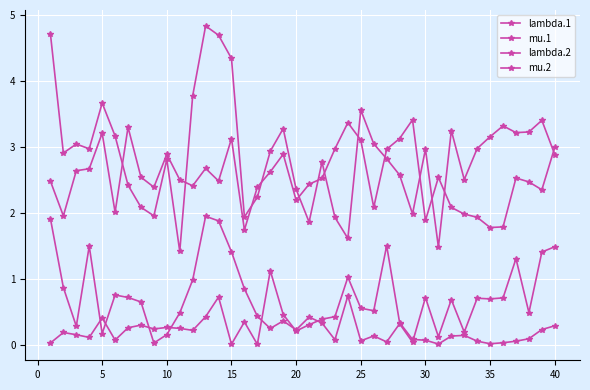

Does the chart have visible grid lines?

Yes